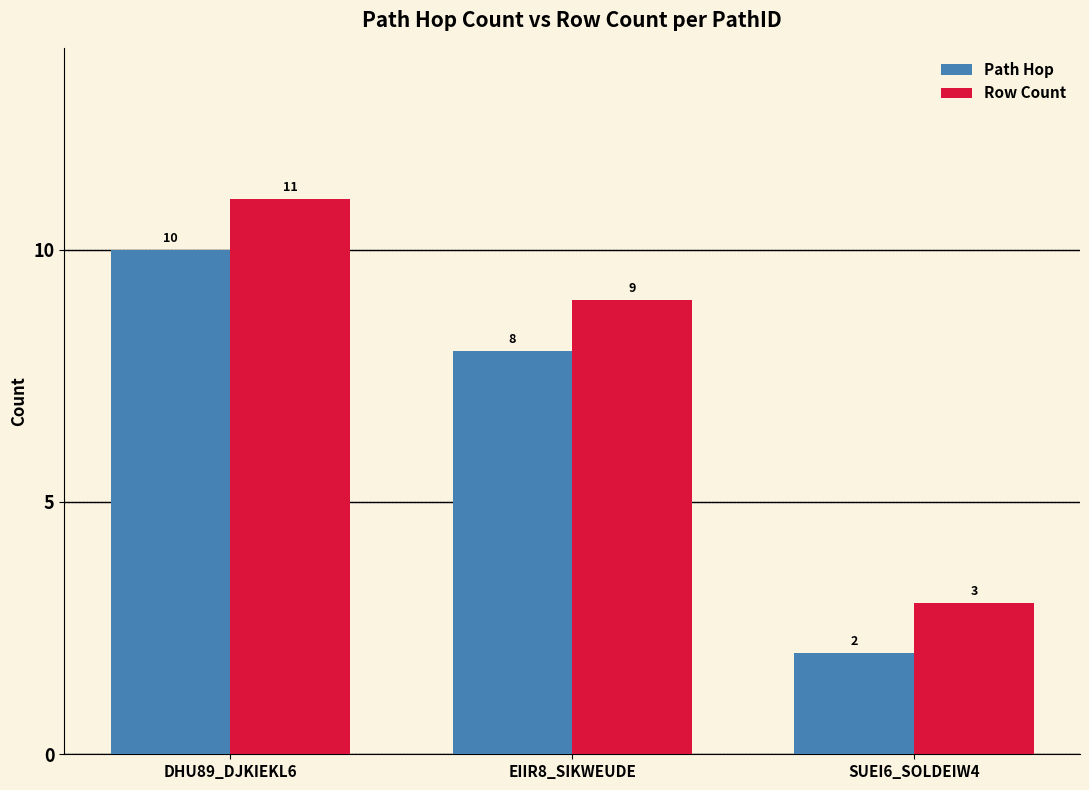

The value of Row Count at SUEI6_SOLDEIW4 is 1. True or false?

False